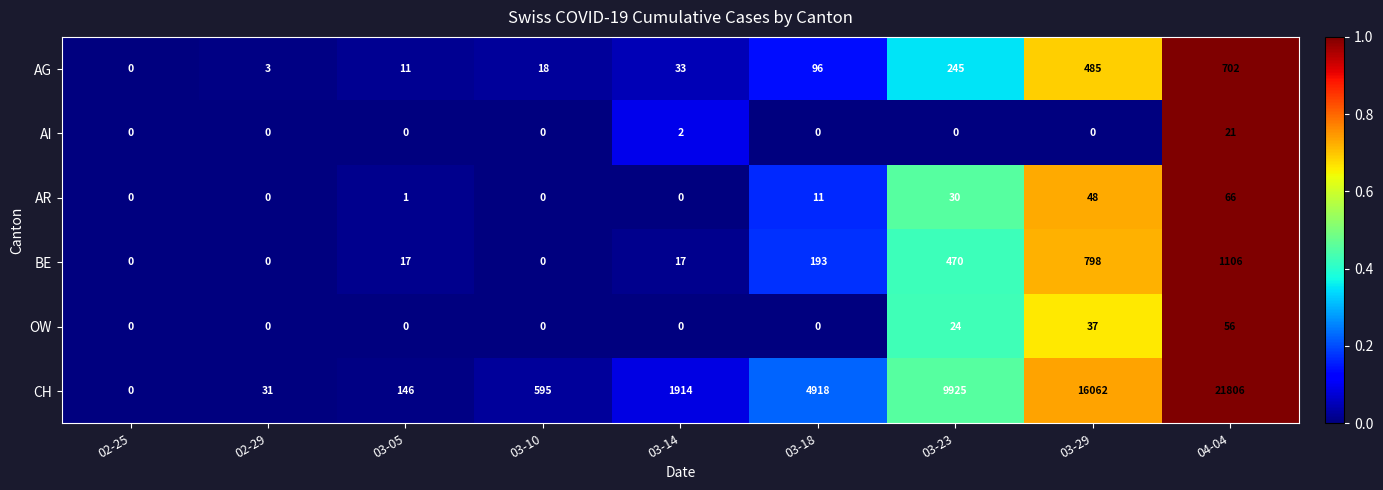

Rank the series by their maximum value, from lowest to highest.

AI, OW, AR, AG, BE, CH